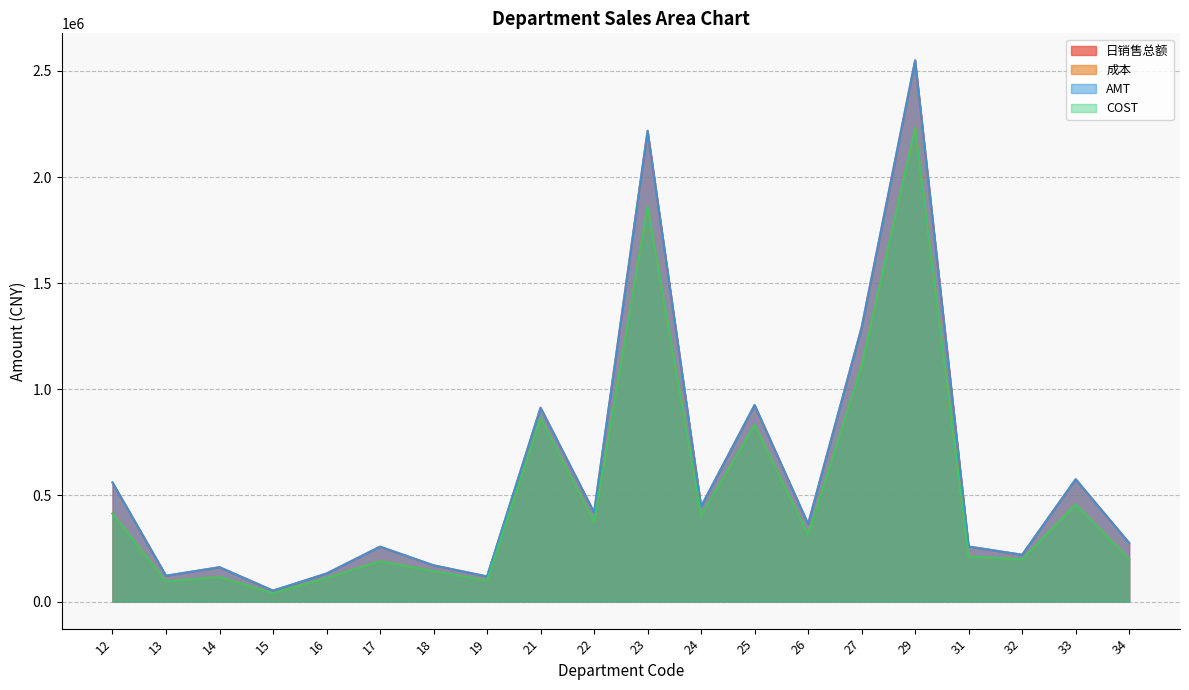

The value of 成本 at 16 is 67674.6. True or false?

False